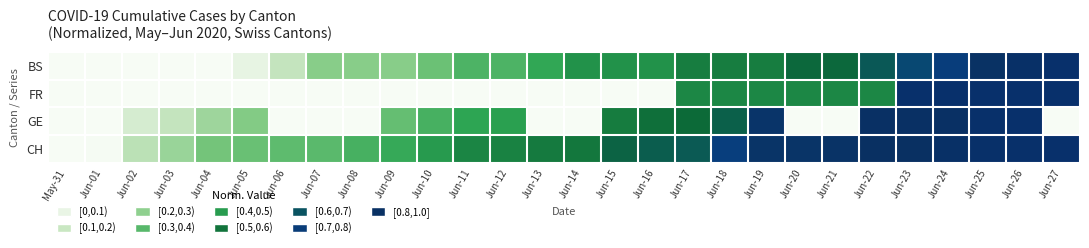

At which category is the sum across all series the highest?

Jun-26